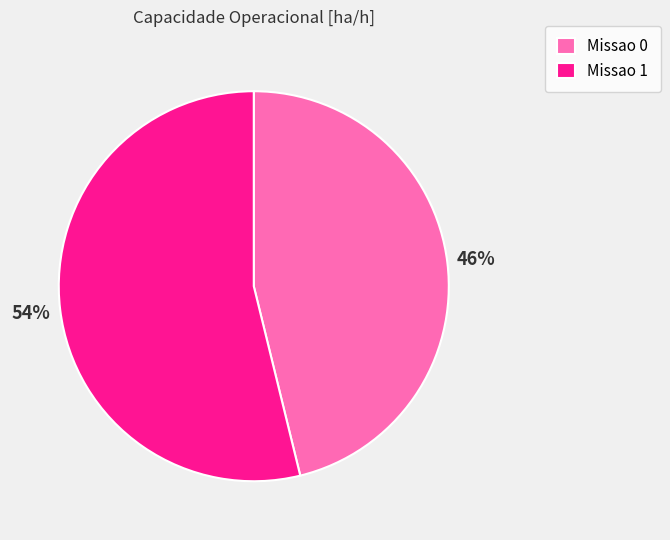

Is the sum of Missao 1 and Missao 0 greater than half?

Yes